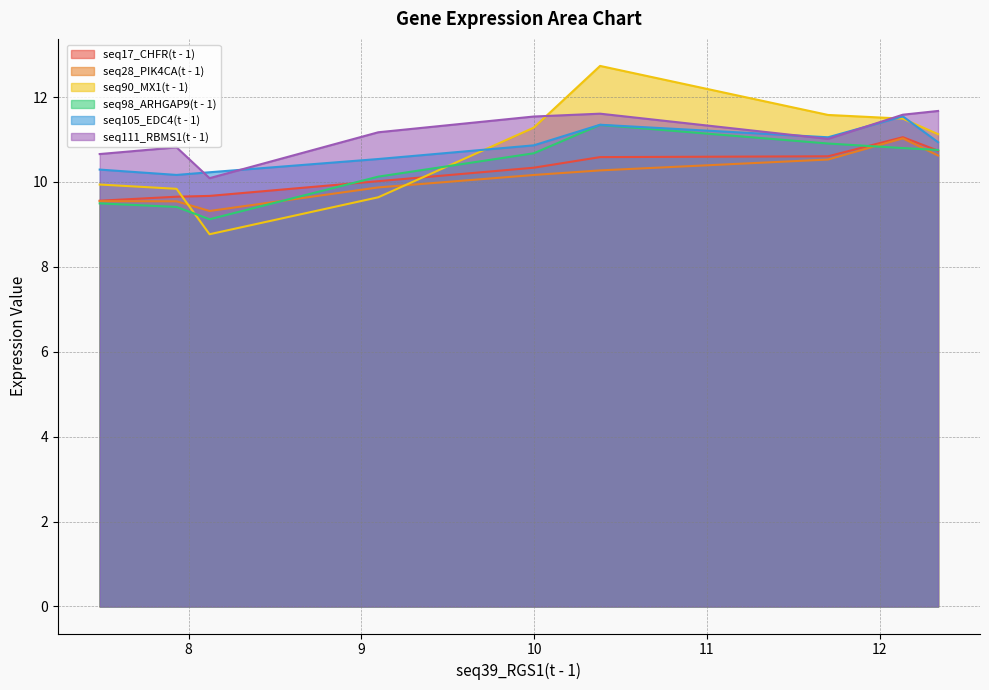

Rank the series by their maximum value, from lowest to highest.

seq28_PIK4CA(t - 1), seq17_CHFR(t - 1), seq98_ARHGAP9(t - 1), seq105_EDC4(t - 1), seq111_RBMS1(t - 1), seq90_MX1(t - 1)